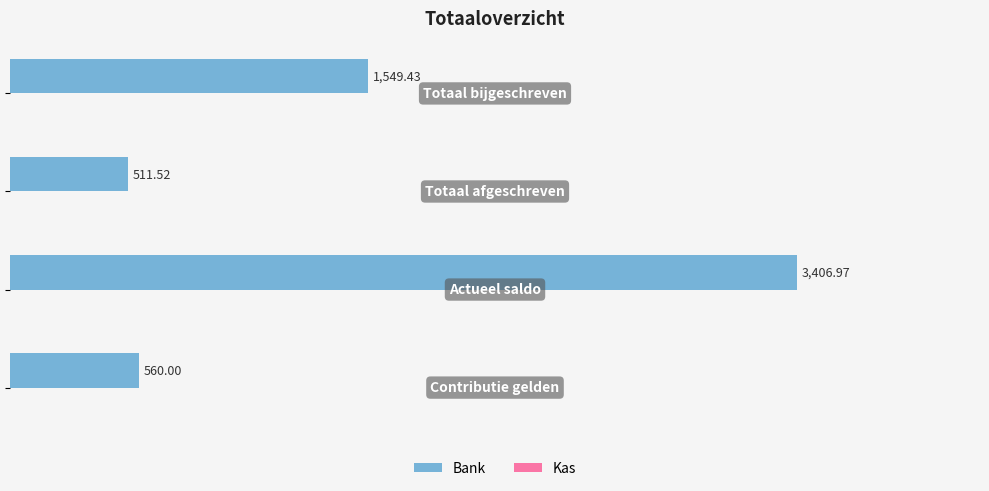

Does the chart contain any negative values?

No